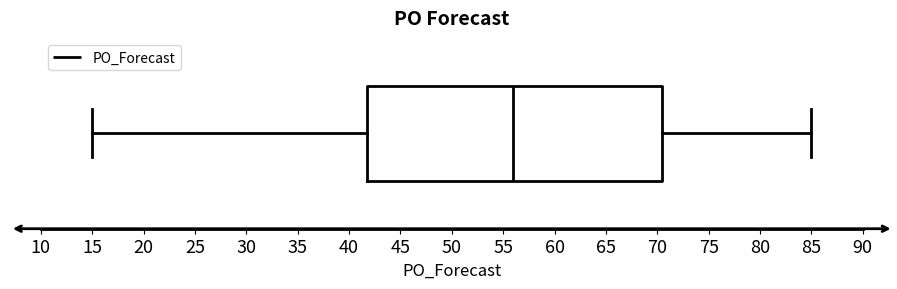

Read this box plot against the x-axis: the position of the median line, the range covered by the box, and the ends of both whiskers. The values are not printed on the chart, so give them approximately, as read against the axis.

median 56.0, box 42.0 to 70.5, whiskers 15.0 to 85.0